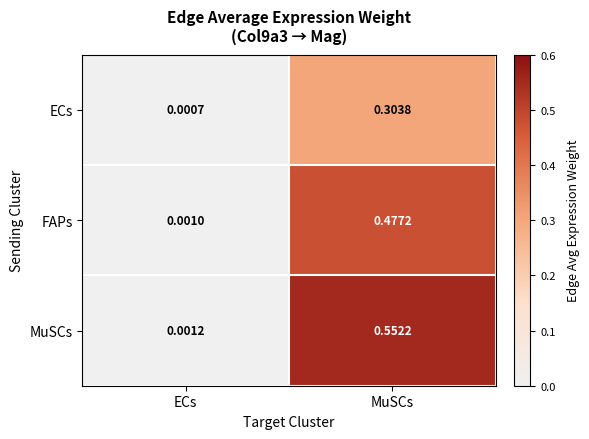

What is the total value across all series at MuSCs?

1.3